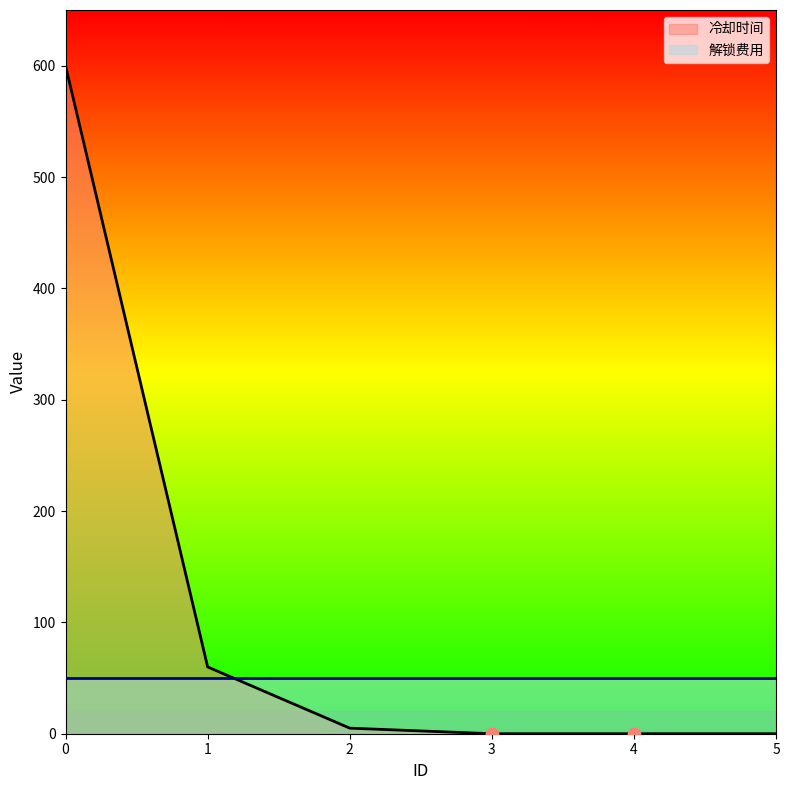

Which has a higher value, 1 or 5?

1